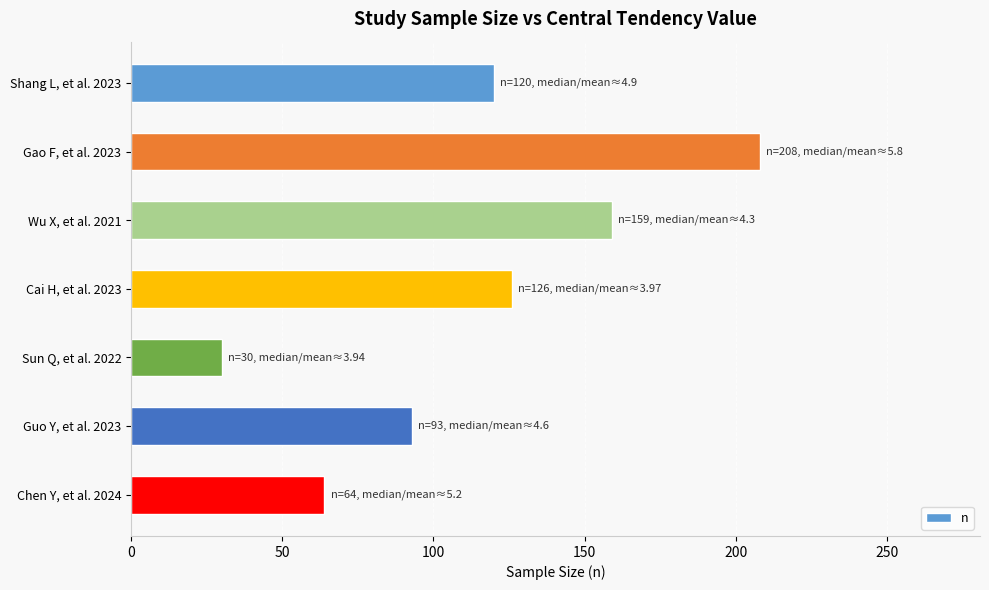

What is the difference between the maximum and minimum values?

178